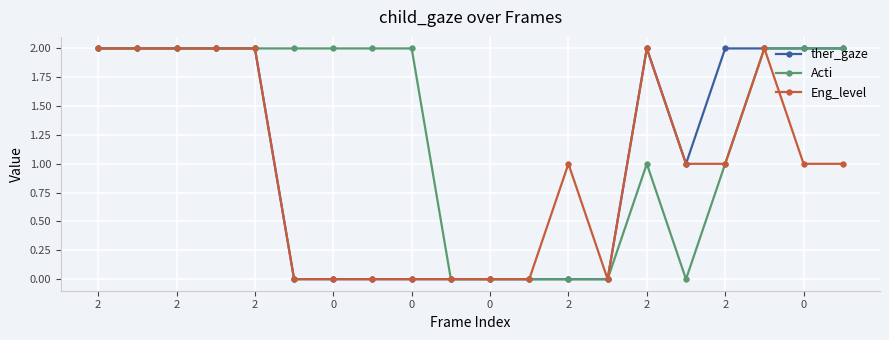

True or false: ther_gaze has more than 0 points higher than both neighbors.

True